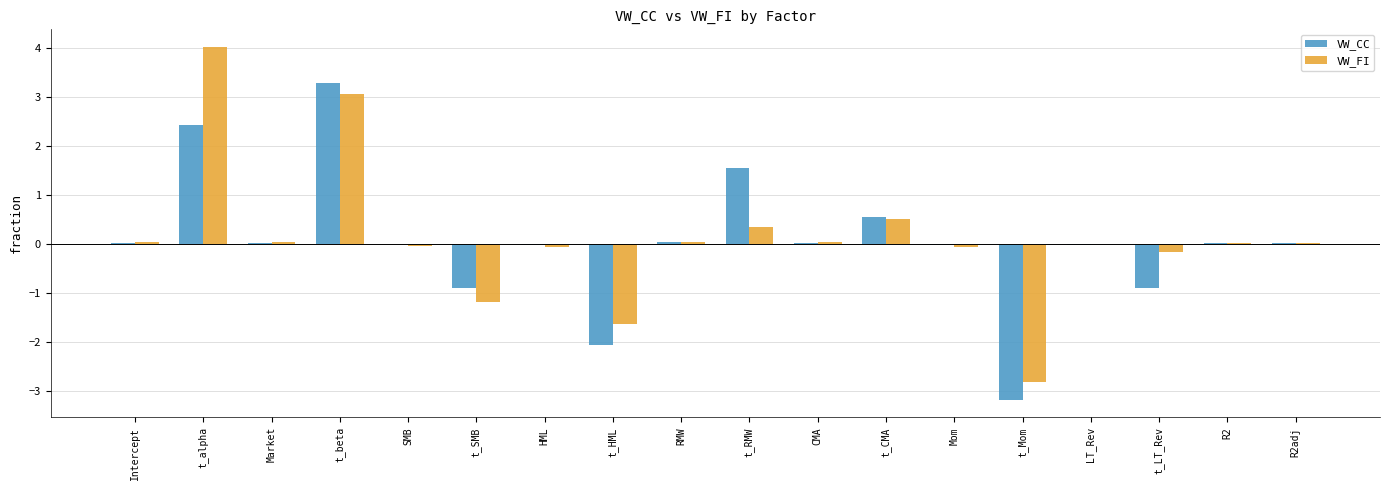

Is the value of VW_CC at t_alpha greater than the value of VW_FI at t_Mom?

Yes